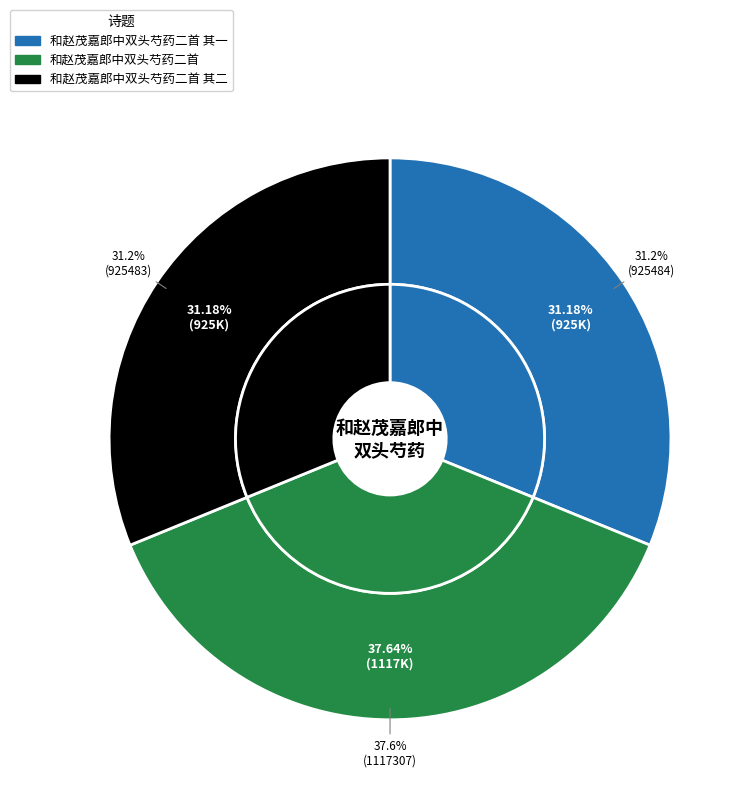

True or false: 和赵茂嘉郎中双头芍药二首 其一 accounts for 31% of the total.

True